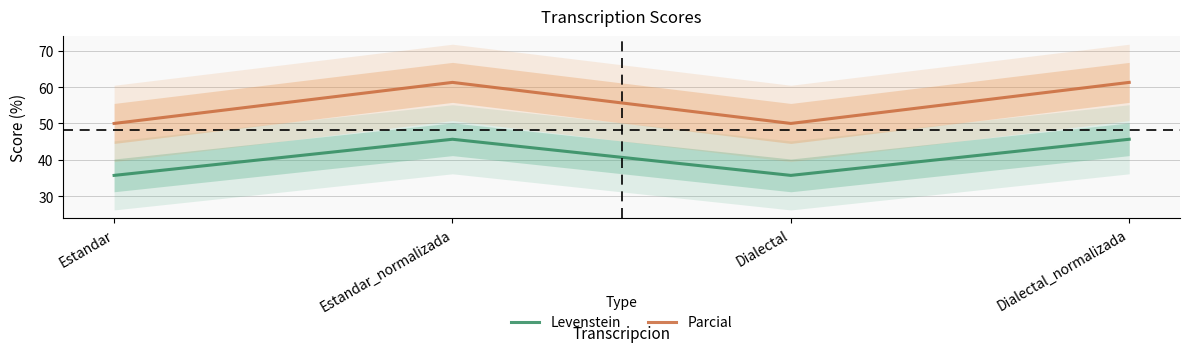

How many data points in Parcial are above 61?

2